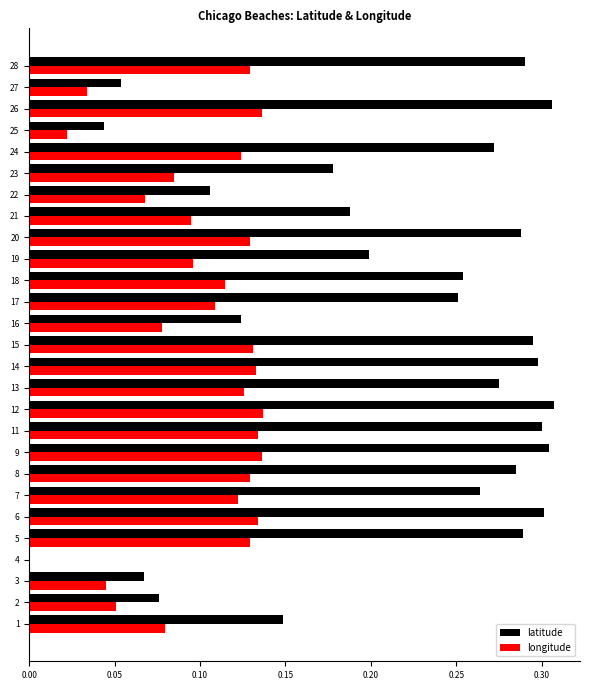

Is the value of longitude at 2 greater than the value of latitude at 24?

No